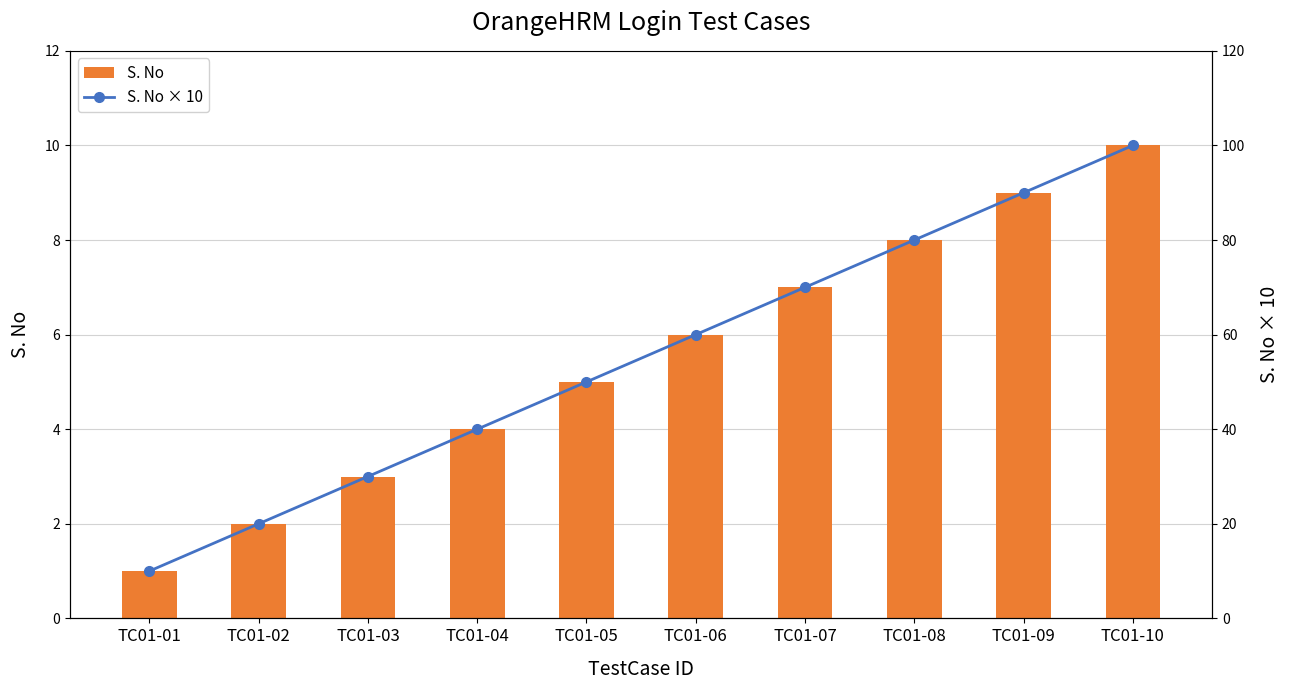

What are all the series names shown in the legend?

S. No, S. No × 10